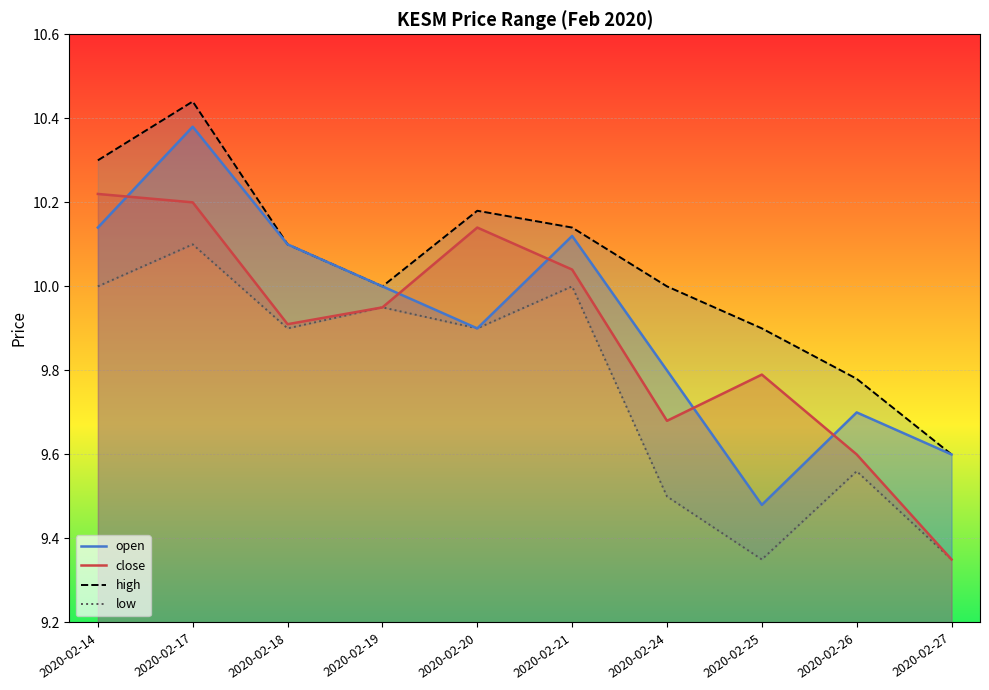

The value of close at 2020-02-24 is 16.5. True or false?

False